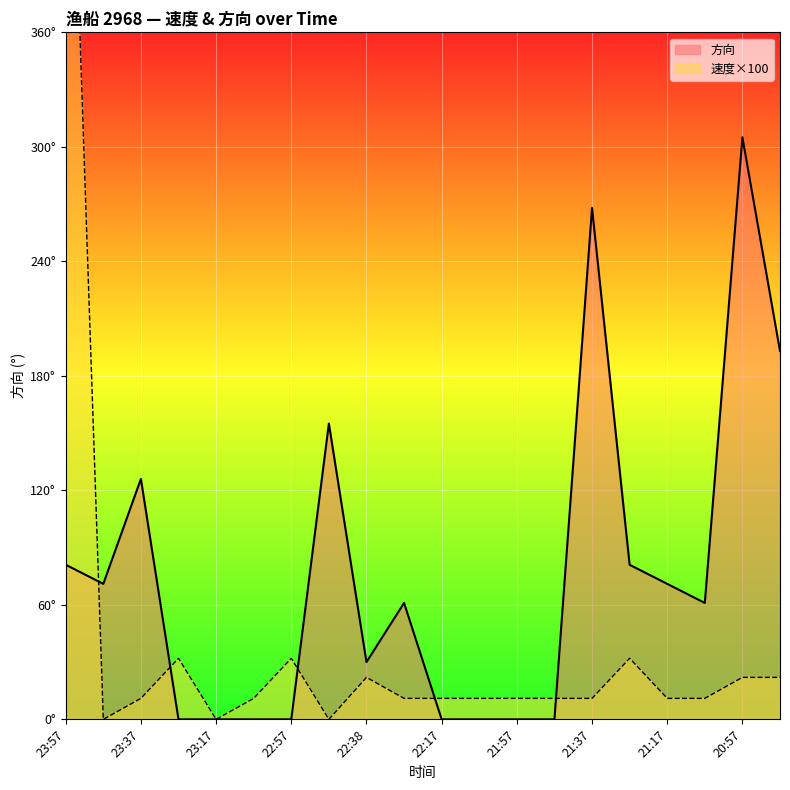

Between which two adjacent categories do 方向 and 速度 first intersect?

23:57 and 23:47